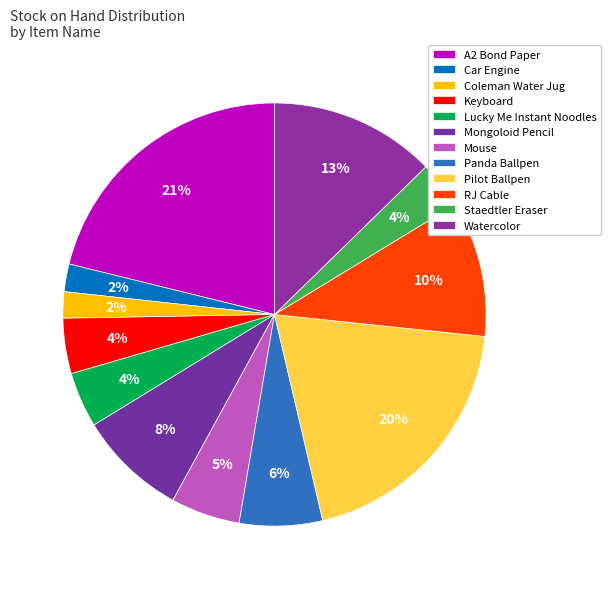

To the nearest percent, what is the difference between the largest and smallest slice percentages?

19%